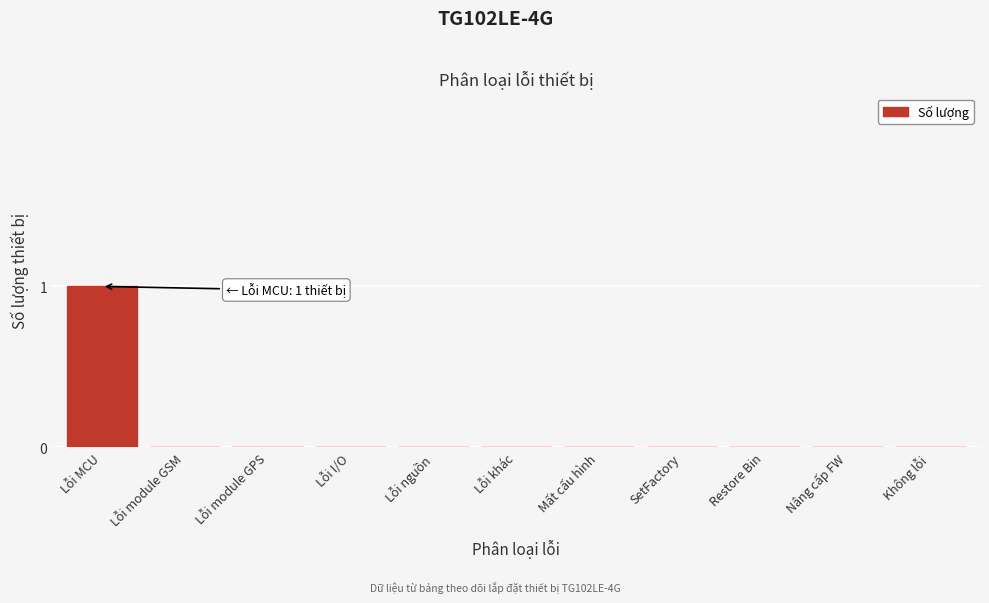

Reading right to left, extract all data points from this chart.

Không lỗi=0	Nâng cấp FW=0	Restore Bin=0	SetFactory=0	Mất cấu hình=0	Lỗi khác=0	Lỗi nguồn=0	Lỗi I/O=0	Lỗi module GPS=0	Lỗi module GSM=0	Lỗi MCU=1